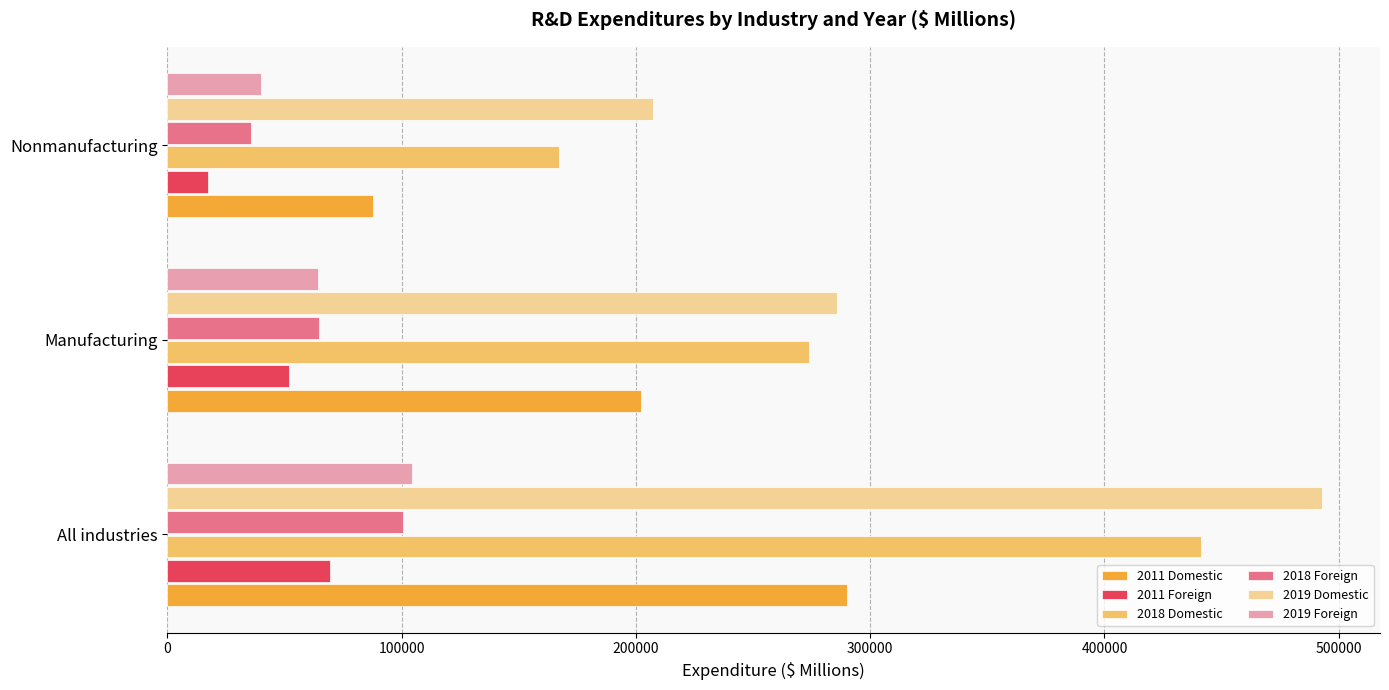

Which category has the lowest value in the 2018 Foreign series?

Nonmanufacturing